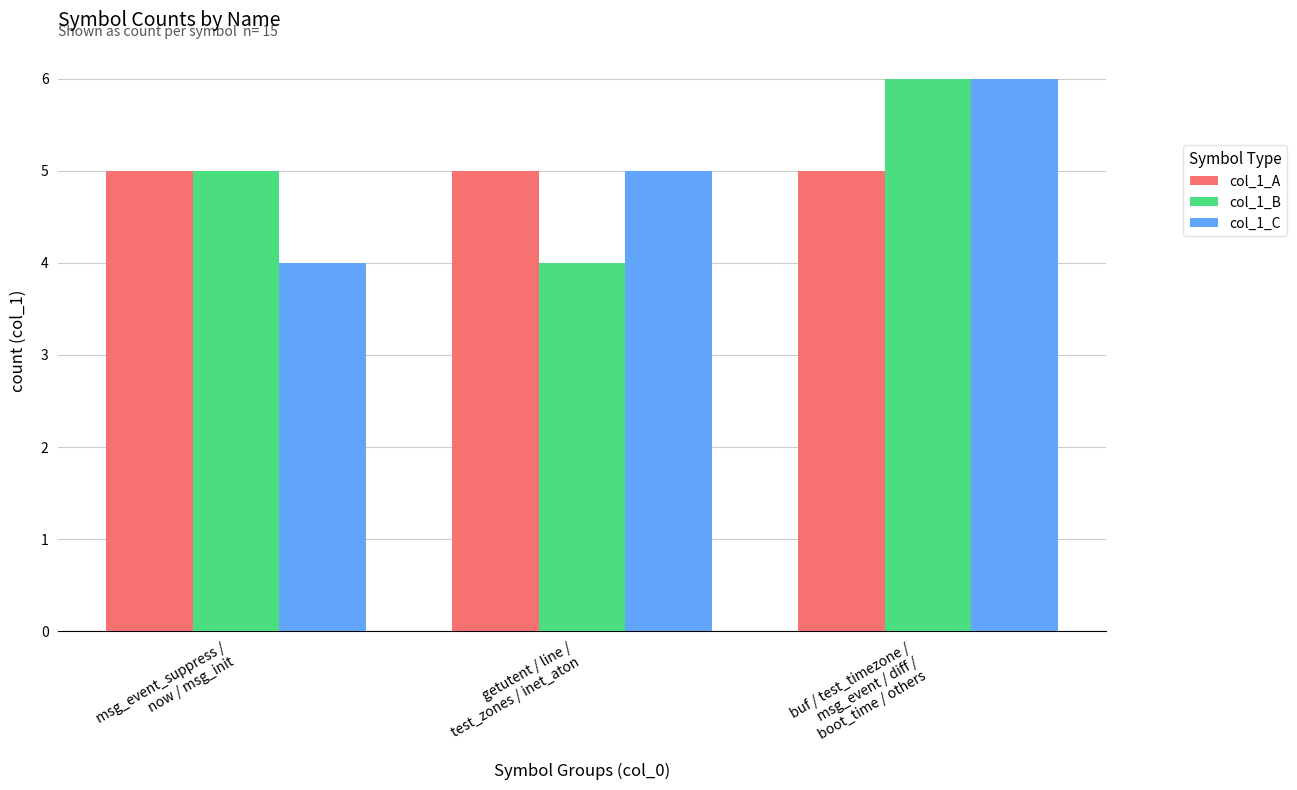

At which category does the chart reach its peak across all series?

buf / test_timezone /
msg_event / diff /
boot_time / others